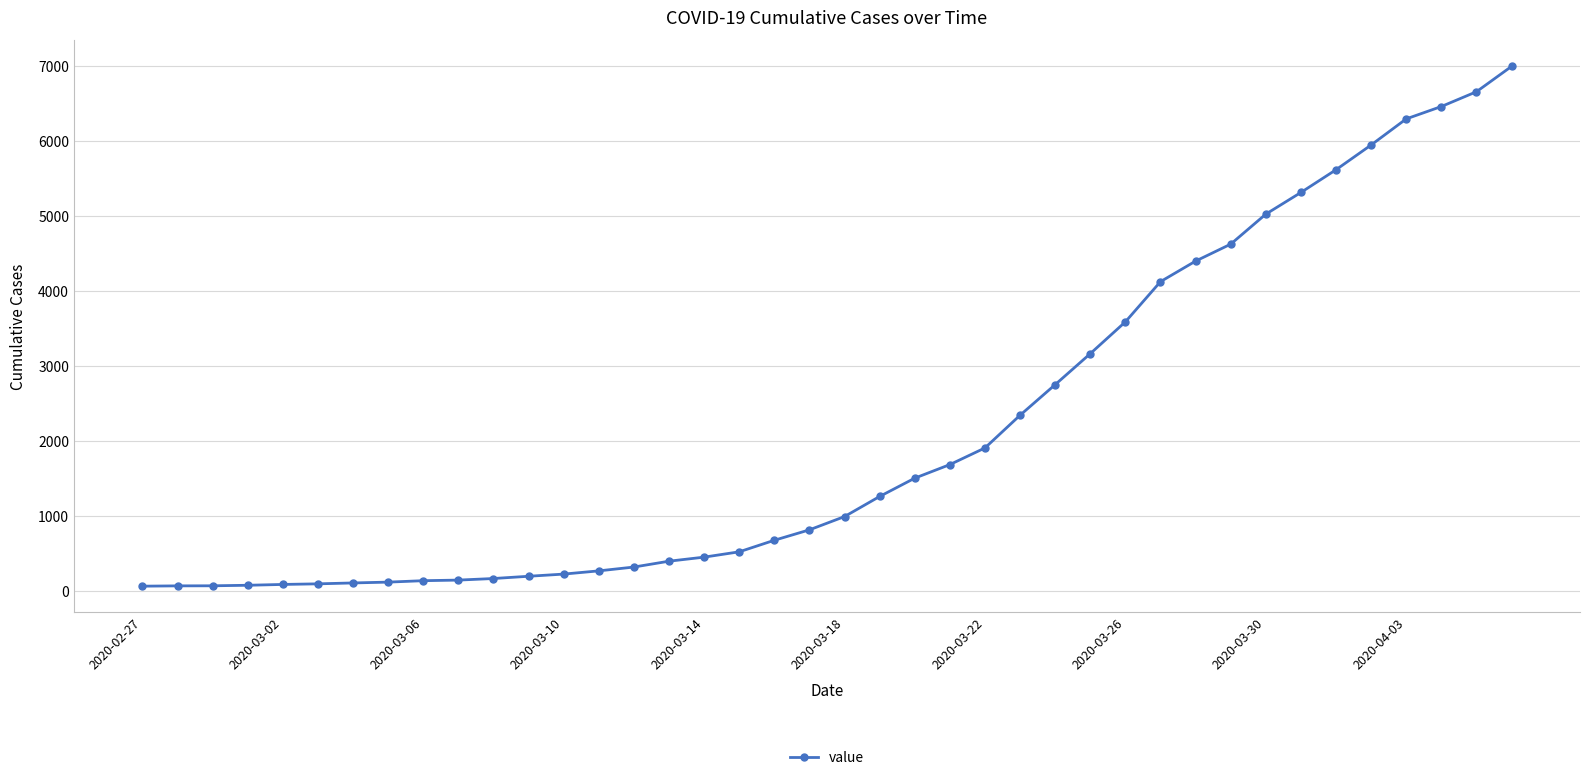

What is the difference between the second highest and minimum values?

6592